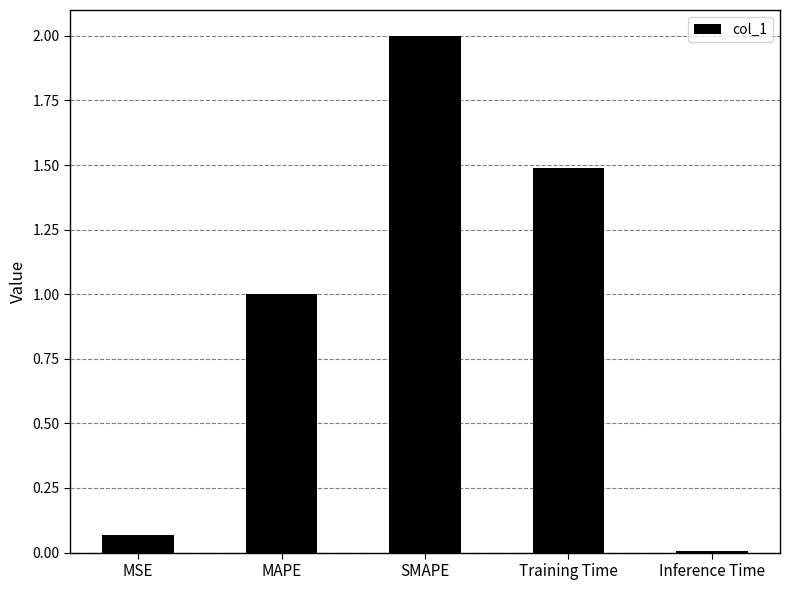

Read the value at SMAPE.

2.0